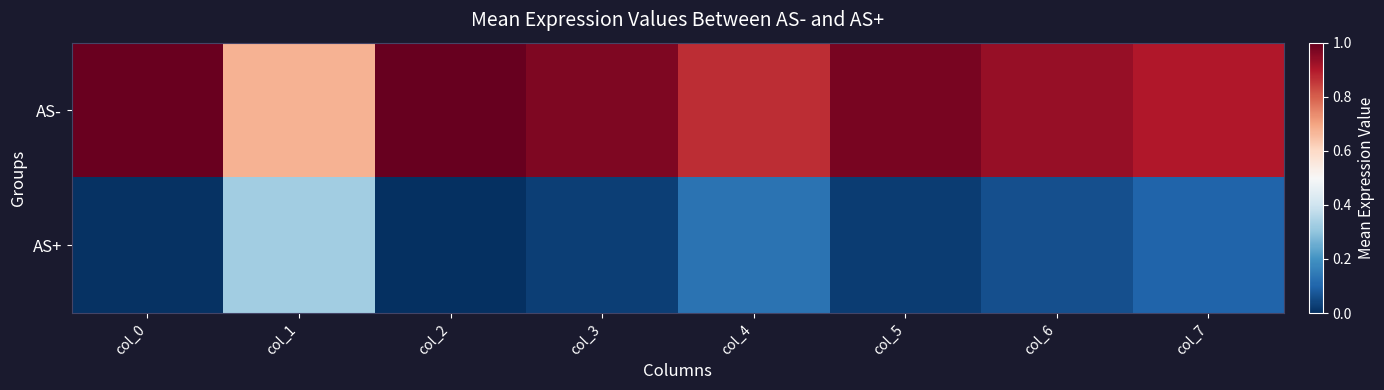

At which category is the sum across all series the highest?

col_0